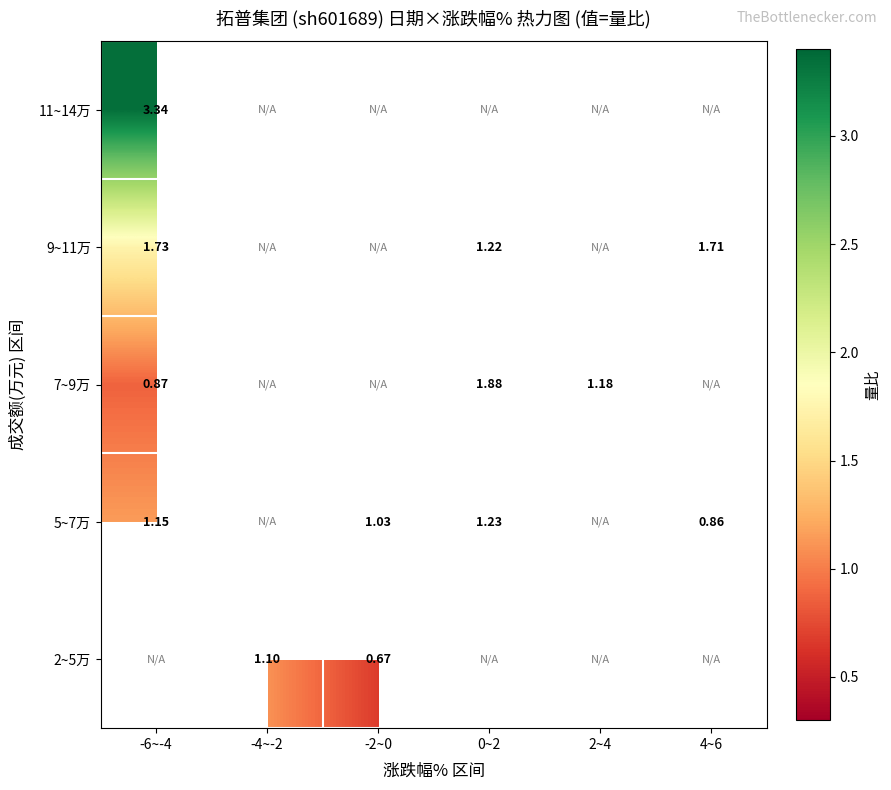

Which series has the widest spread of values?

7~9万